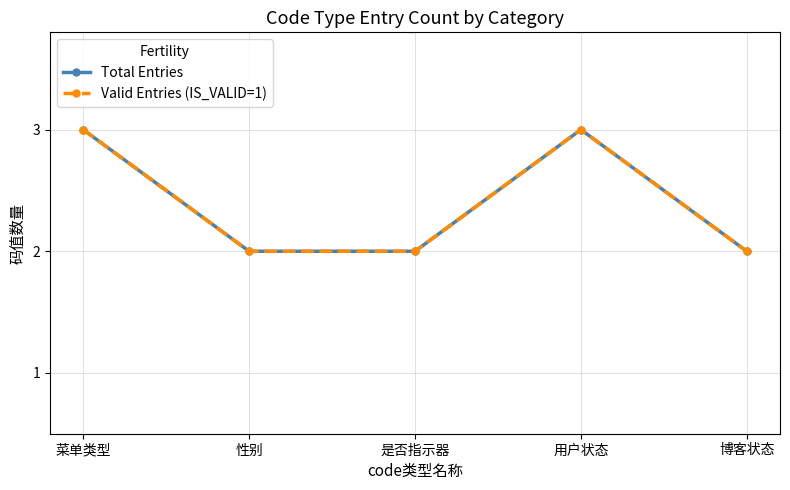

True or false: Valid Entries (IS_VALID=1) and Total Entries cross at least once.

False